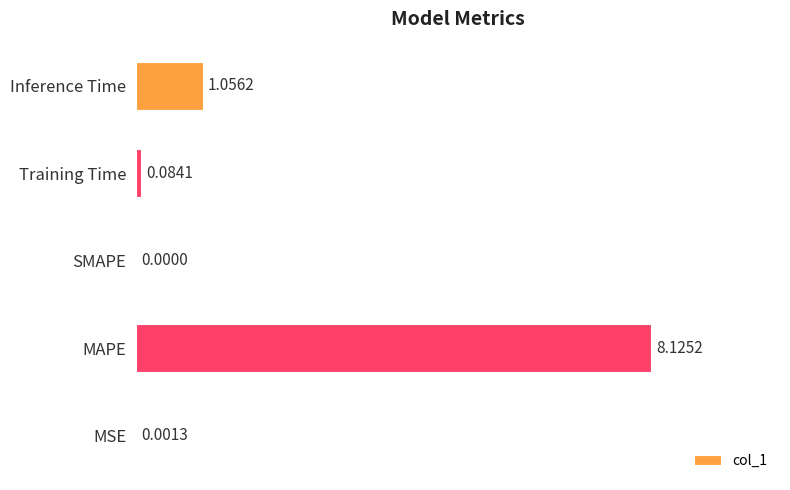

What is the average value?

1.9